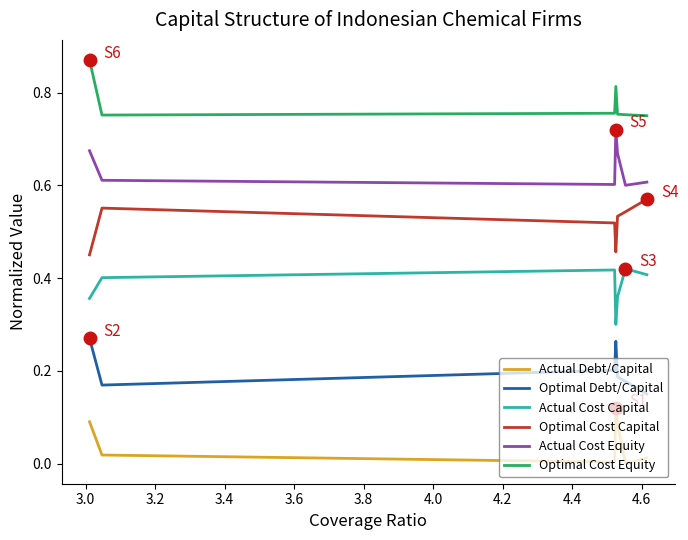

True or false: Actual Cost Capital and Optimal Debt/Capital cross at least once.

False